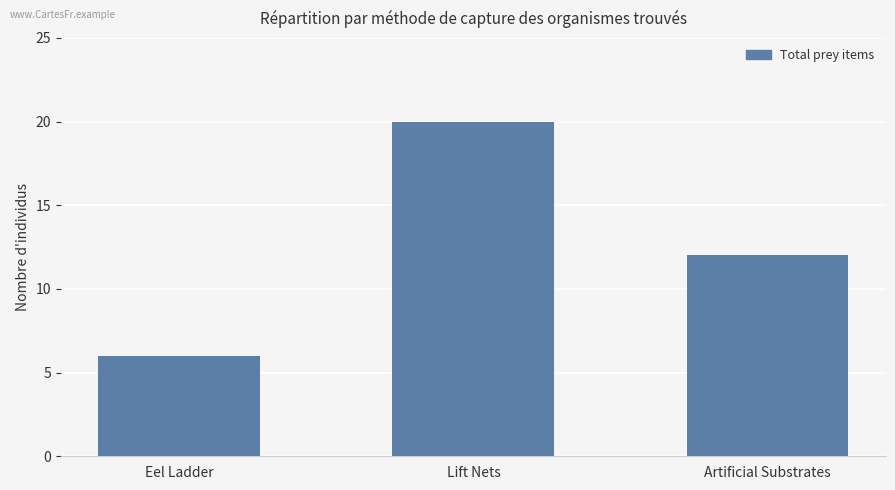

At which category does the chart reach its minimum across all series?

Eel Ladder